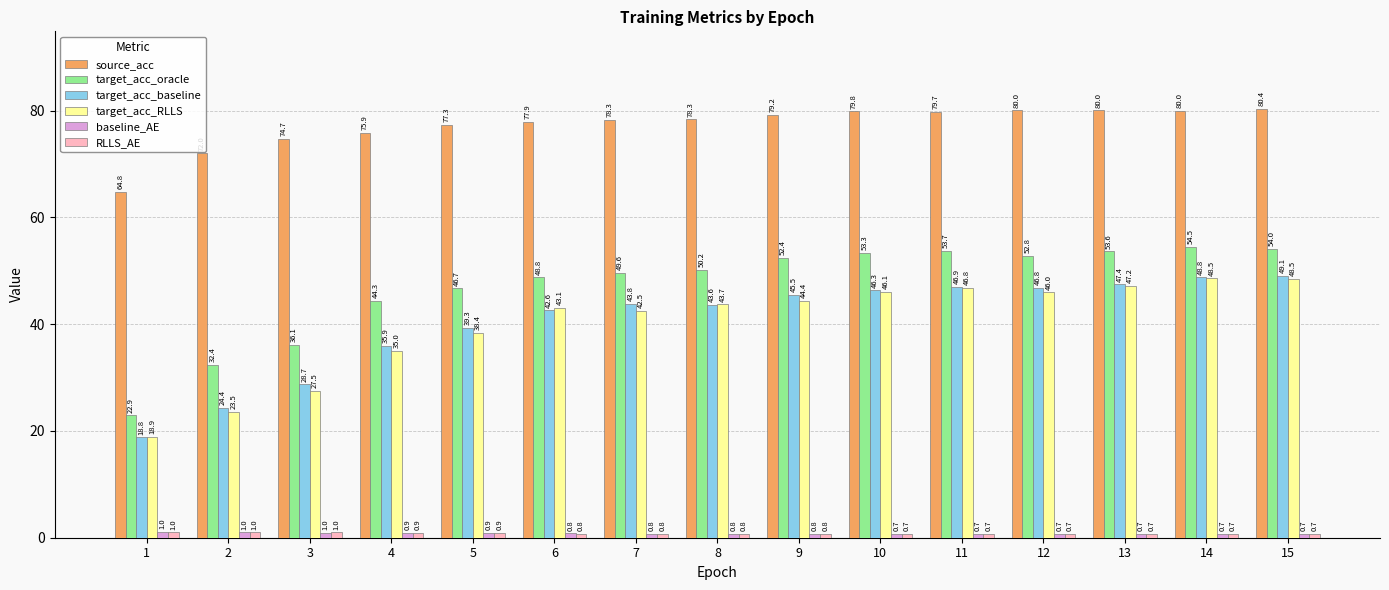

What is the difference between the target_acc_oracle values at 13 and 14?

0.9